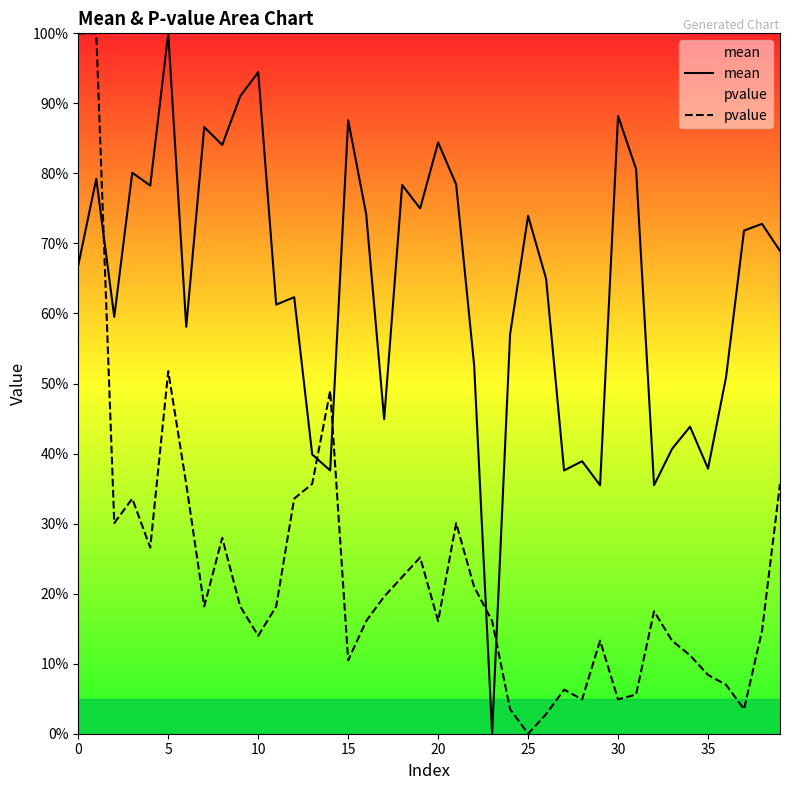

How many times do pvalue and mean cross each other?

5